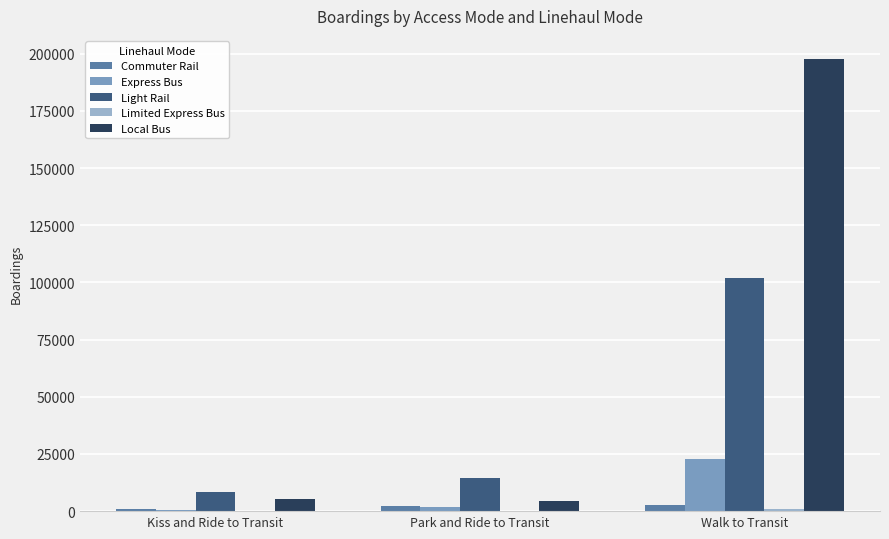

What is the greatest value displayed?

197927